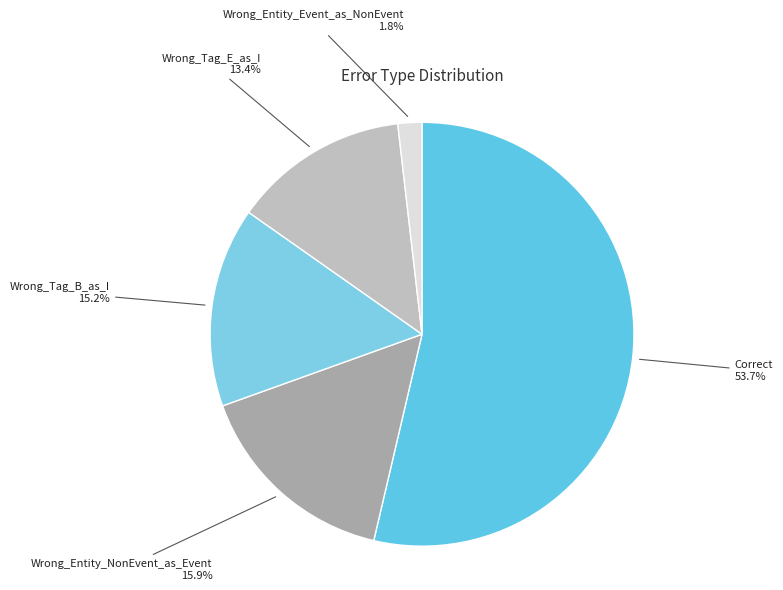

Rank the categories by value from lowest to highest.

Wrong_Entity_Event_as_NonEvent, Wrong_Tag_E_as_I, Wrong_Tag_B_as_I, Wrong_Entity_NonEvent_as_Event, Correct